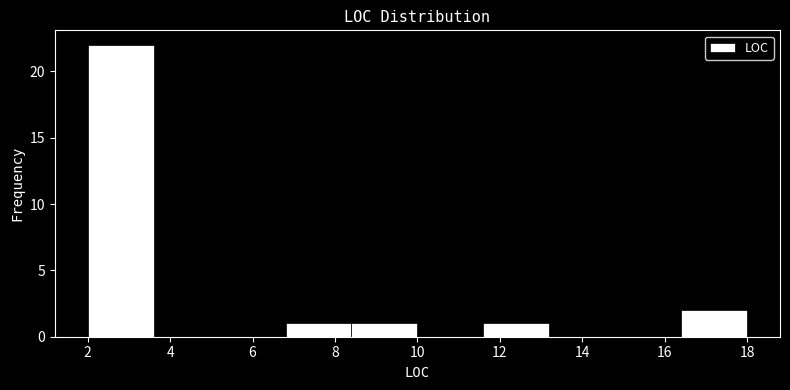

What is the height of the bar covering 2.0 to 3.6 on the x-axis? The values are not printed on the chart, so give them approximately, as read against the axis.

22